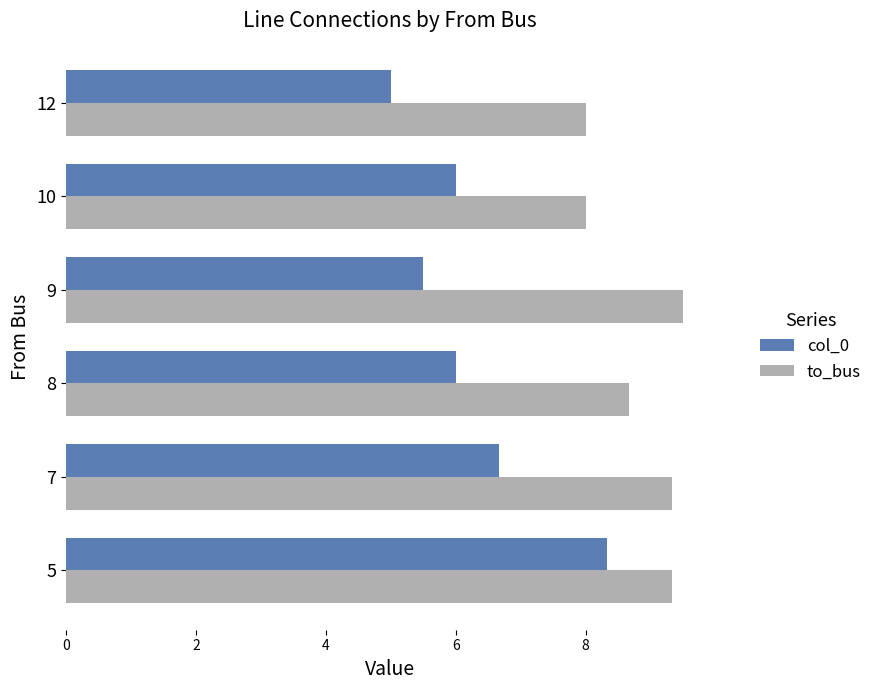

List the series in order of their peak value, highest first.

to_bus, col_0